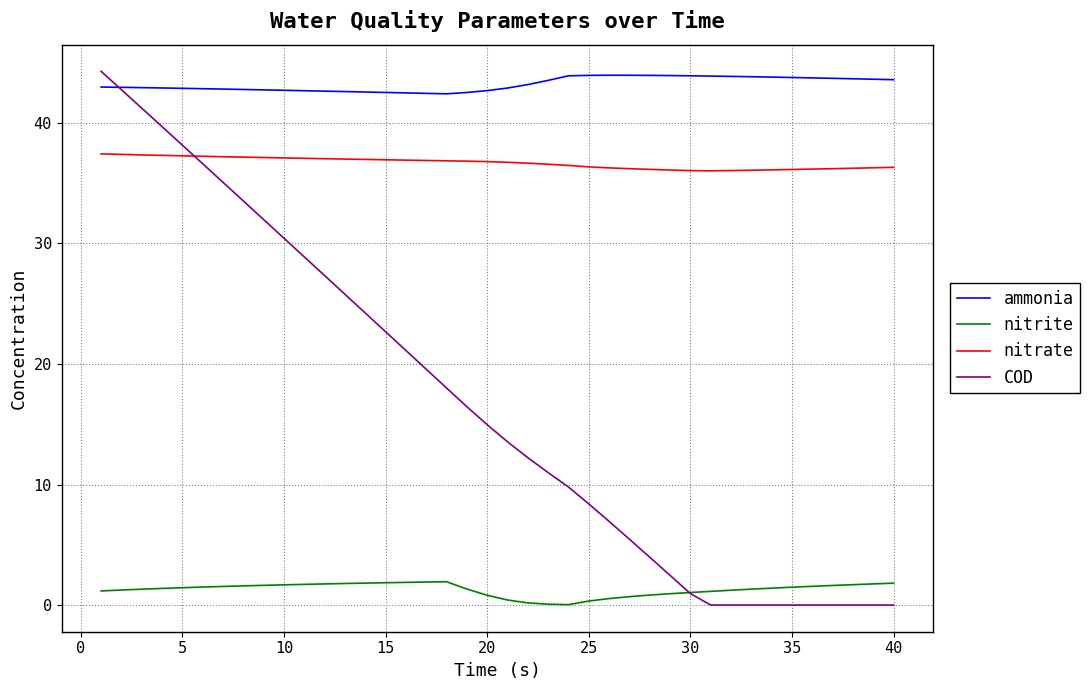

List the series in order of their overall mean, highest first.

ammonia, nitrate, COD, nitrite